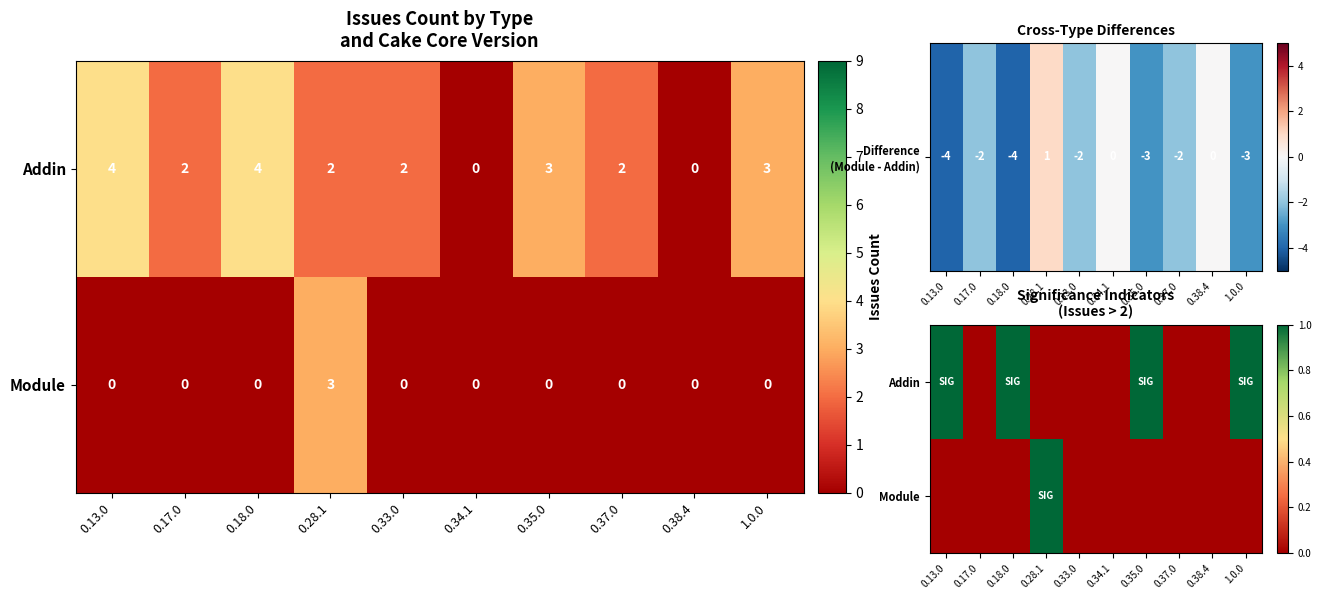

List the series in order of their overall mean, highest first.

Addin, Module